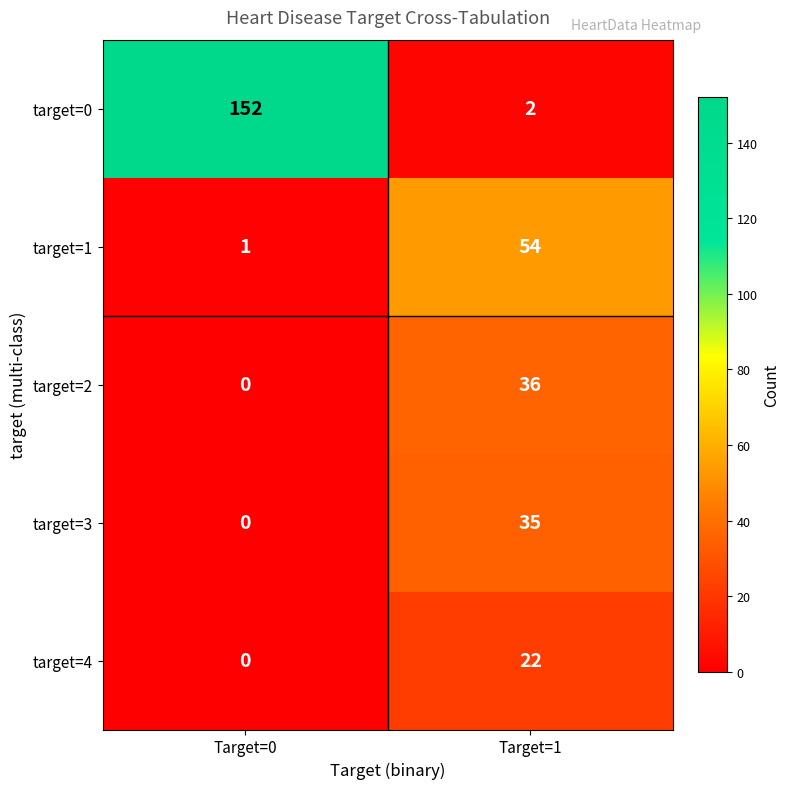

At which label is target=2 closest to 18?

Target=0